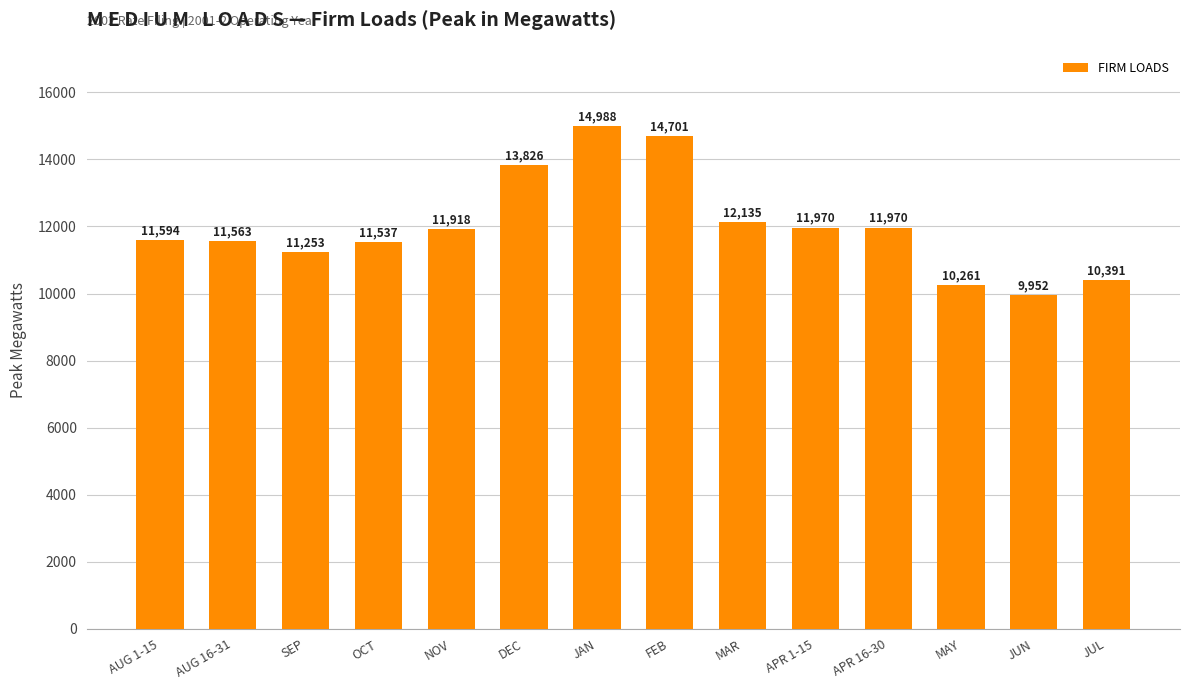

What position from the right is AUG 1-15?

14